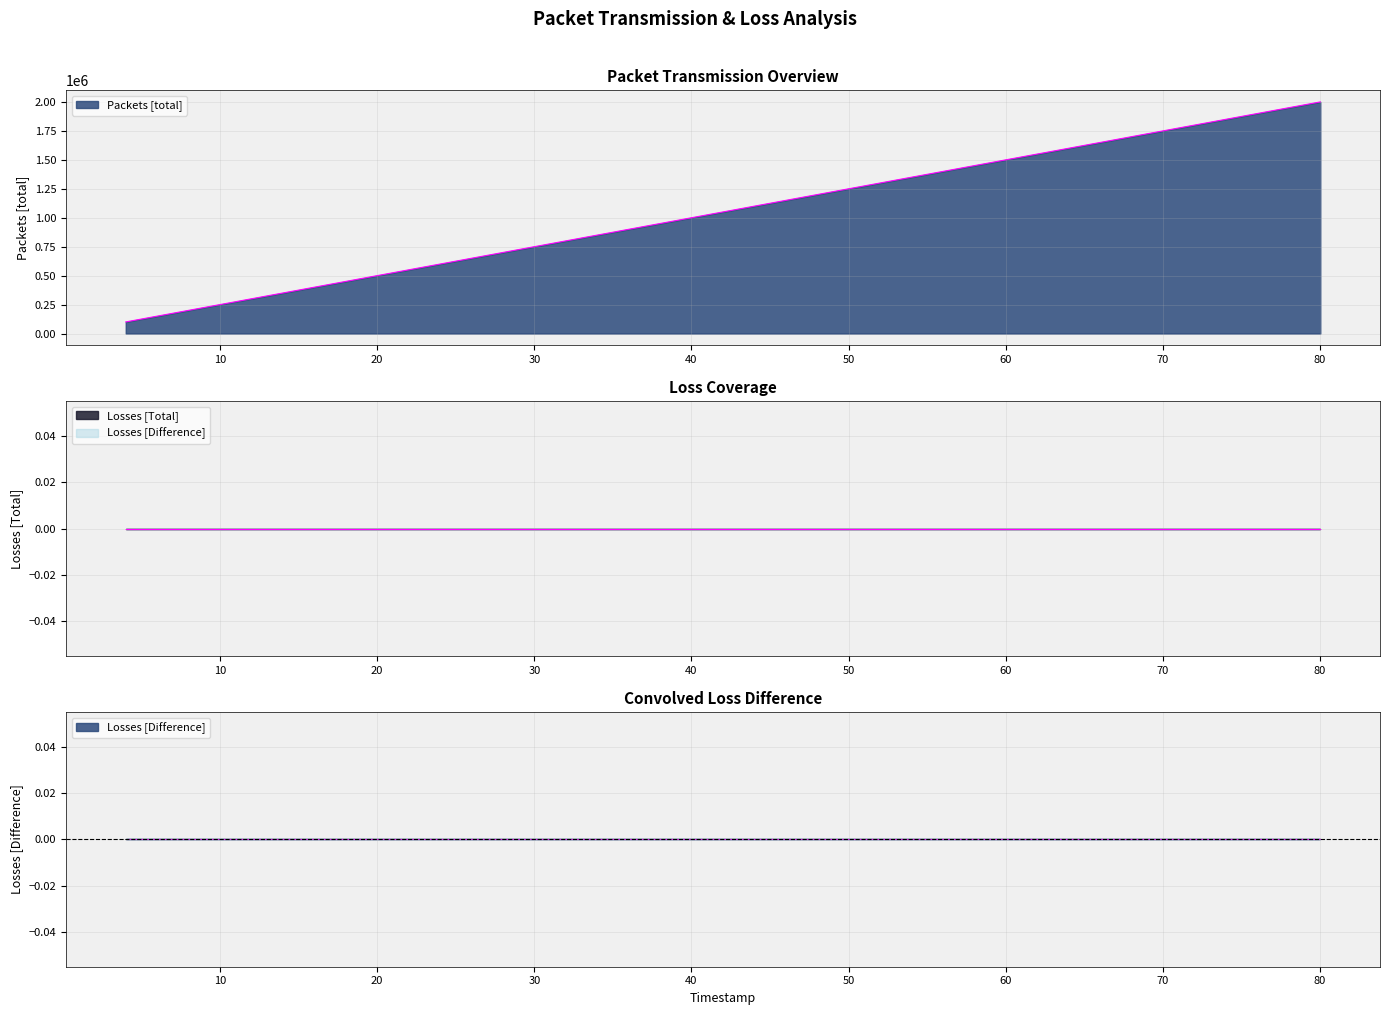

True or false: Packets [total] has a value of 200000 at 8.000616.

True